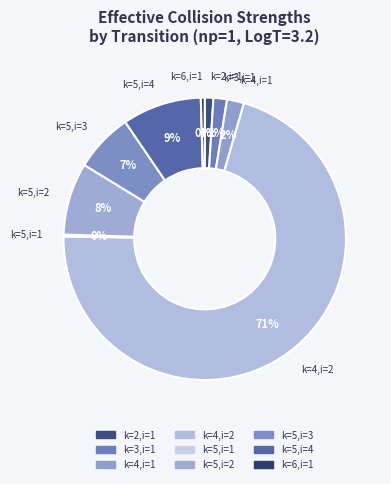

What is the majority slice?

k=4,i=2